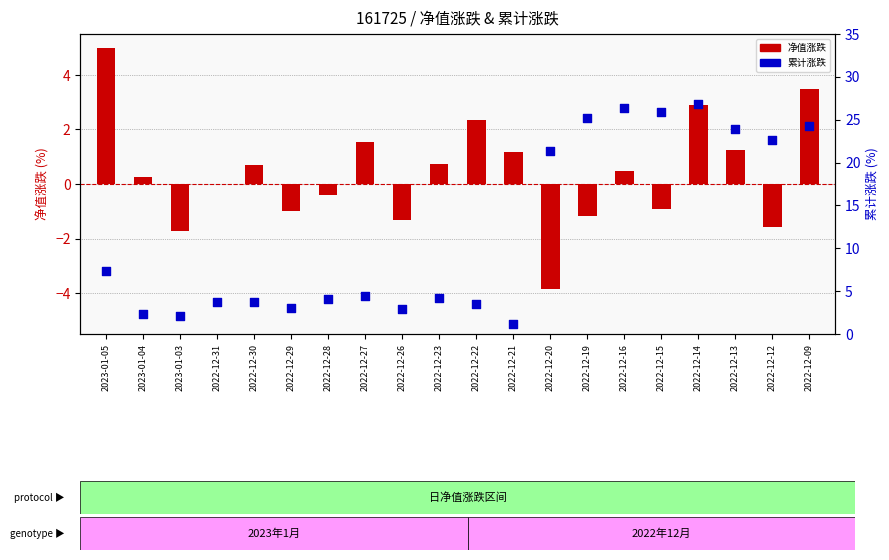

Which series has the largest total across all categories?

自上次买入累计涨跌